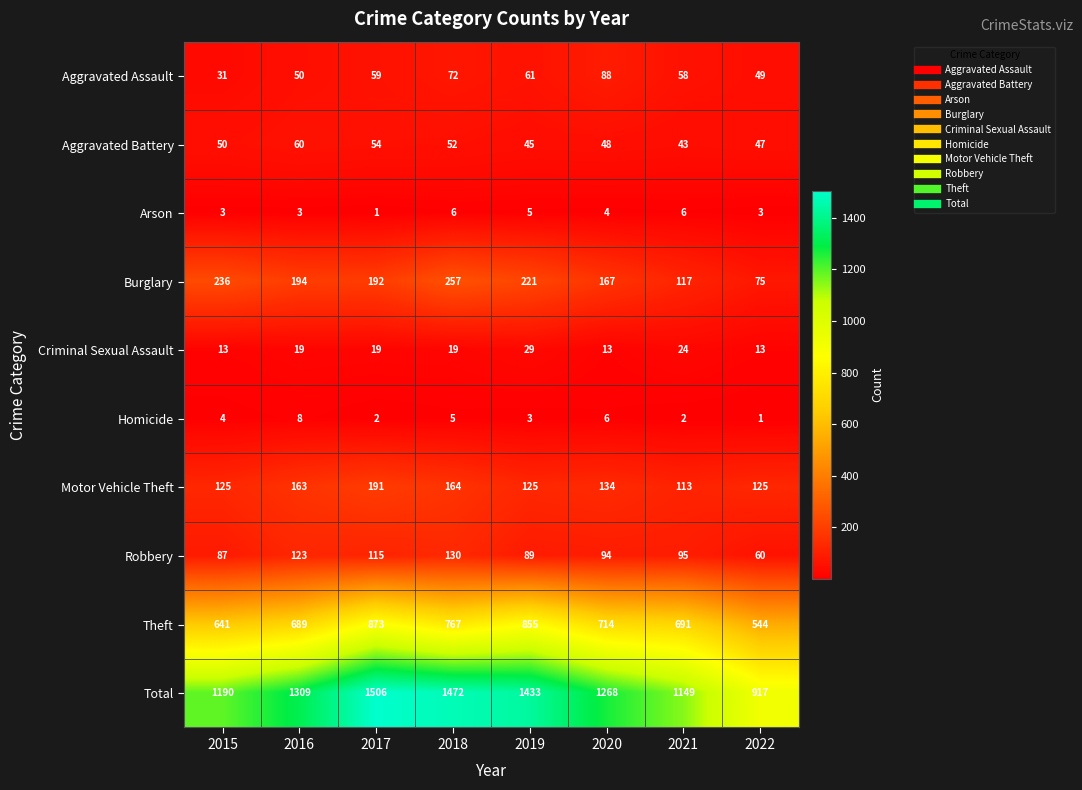

How many distinct data groups are displayed?

10